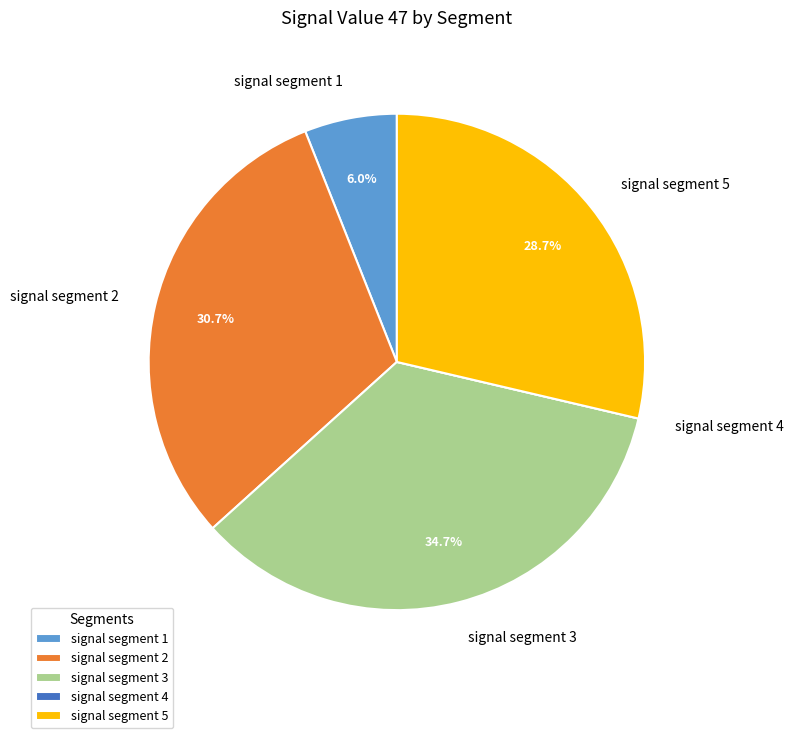

Does signal segment 2 represent more than half of the total?

No